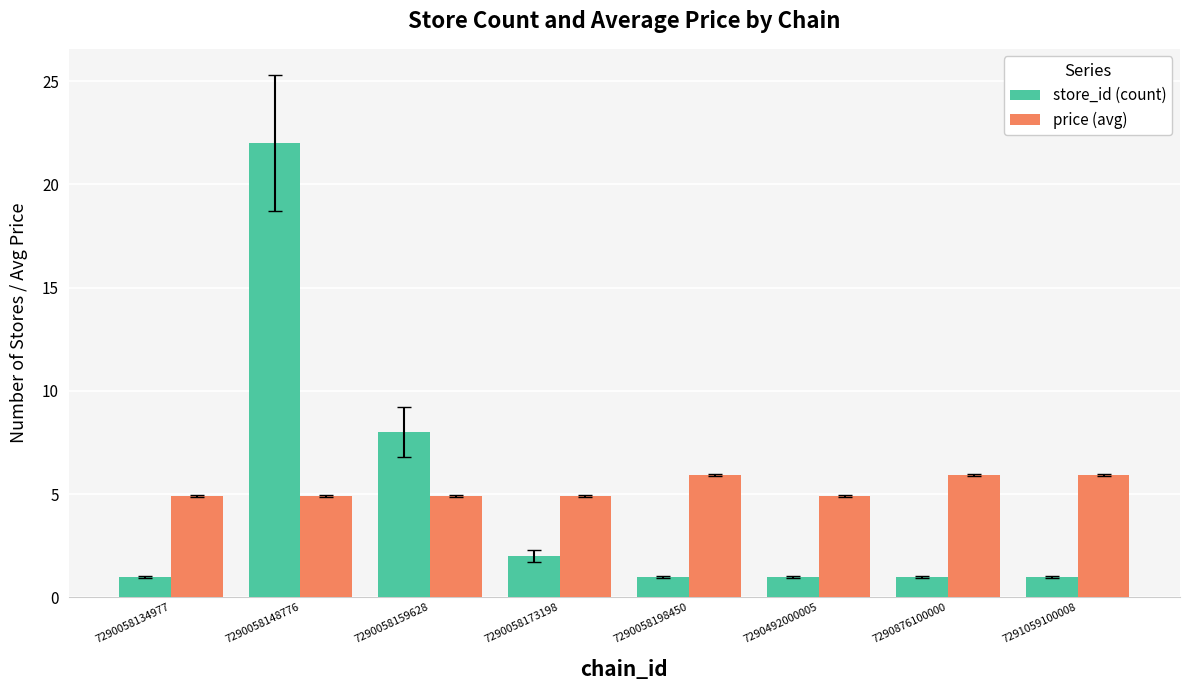

What are all the series names shown in the legend?

store_id (count), price (avg)